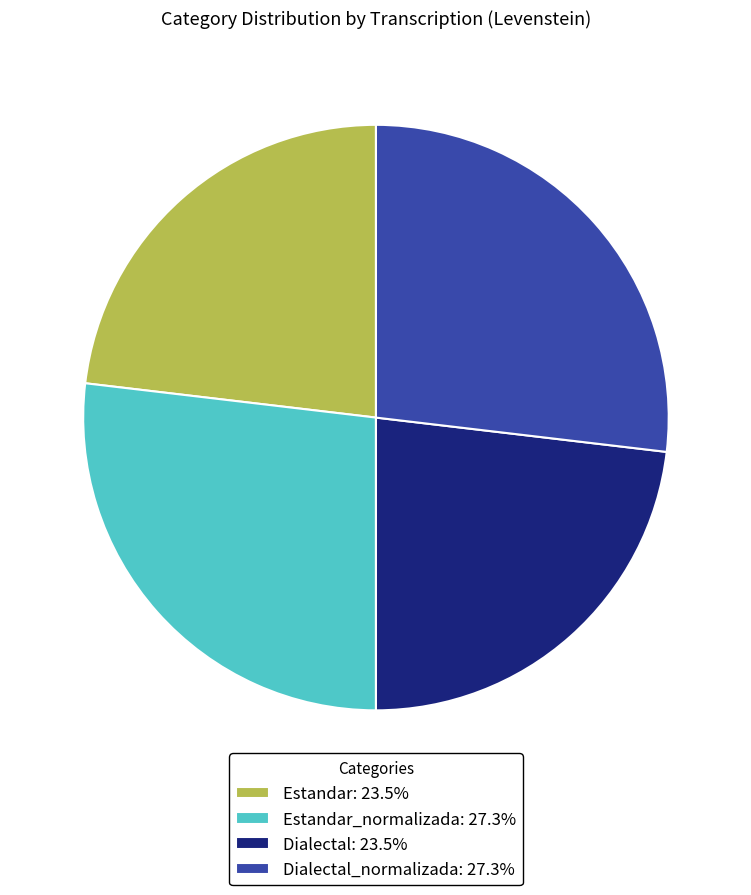

Count the number of slices in the pie.

4